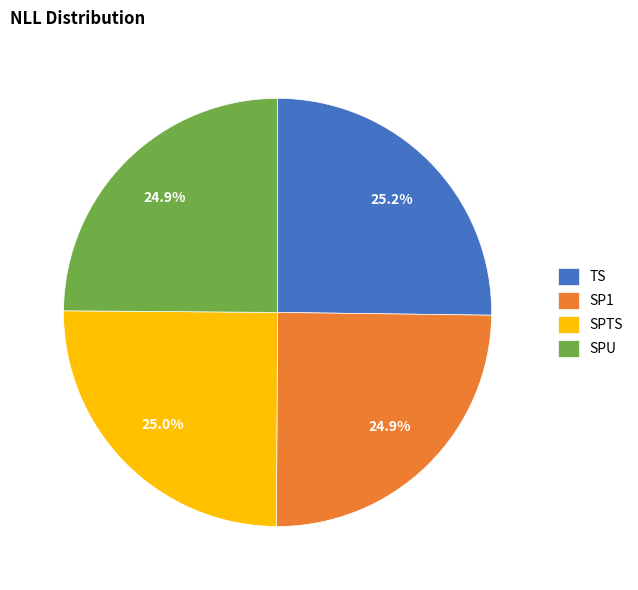

What percentage is the TS slice, to the nearest percent?

25%